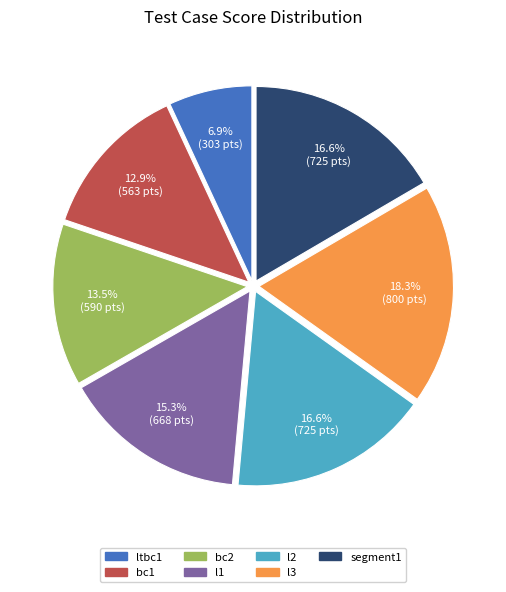

What is the ratio of the value at ltbc1 to the value at l2?

0.4